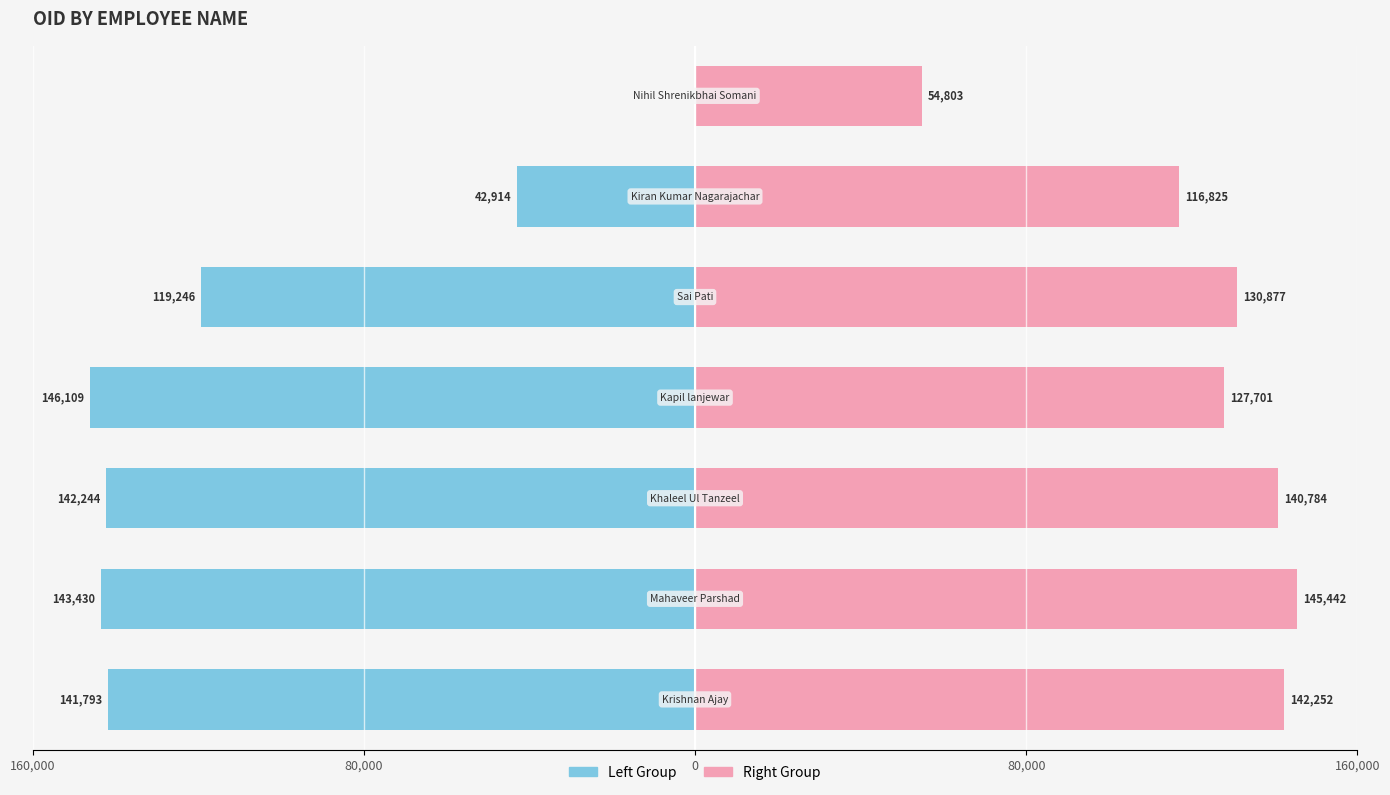

What is the total value across all series at 6?

54803